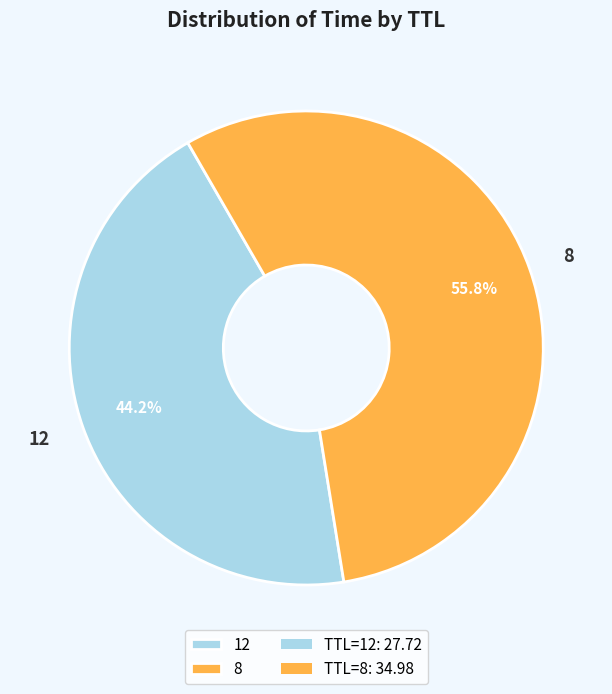

Rank the categories by value from lowest to highest.

12, 8